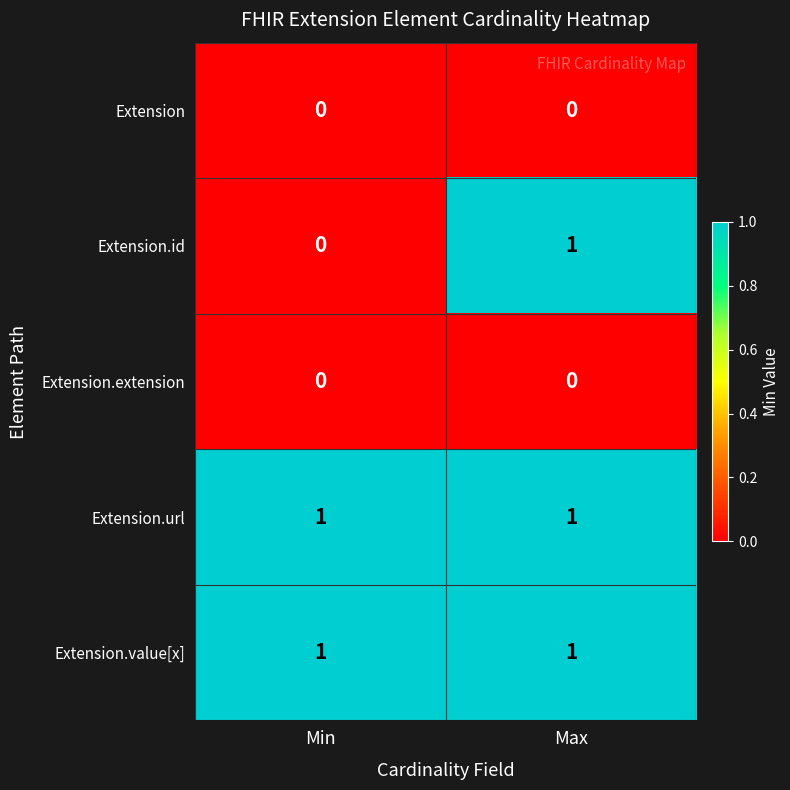

Is it true that Extension.url equals 1 at Max?

True